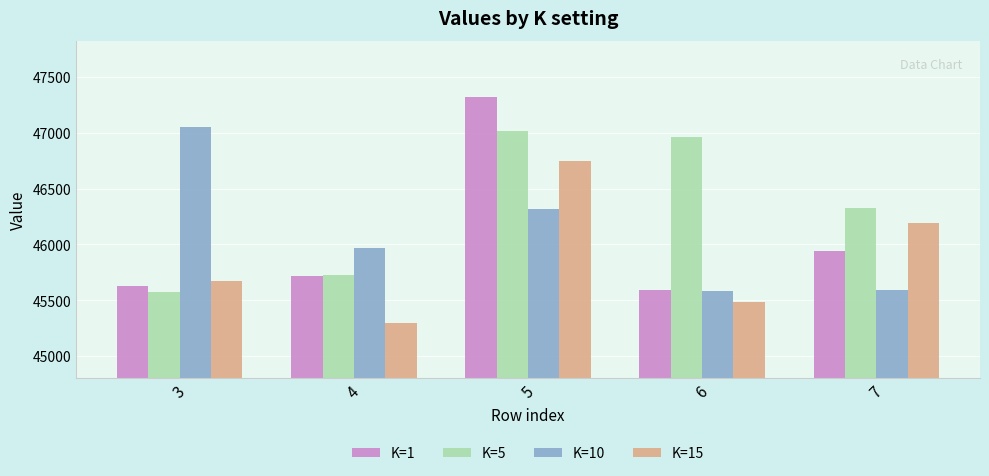

Count the number of categories in the chart.

5